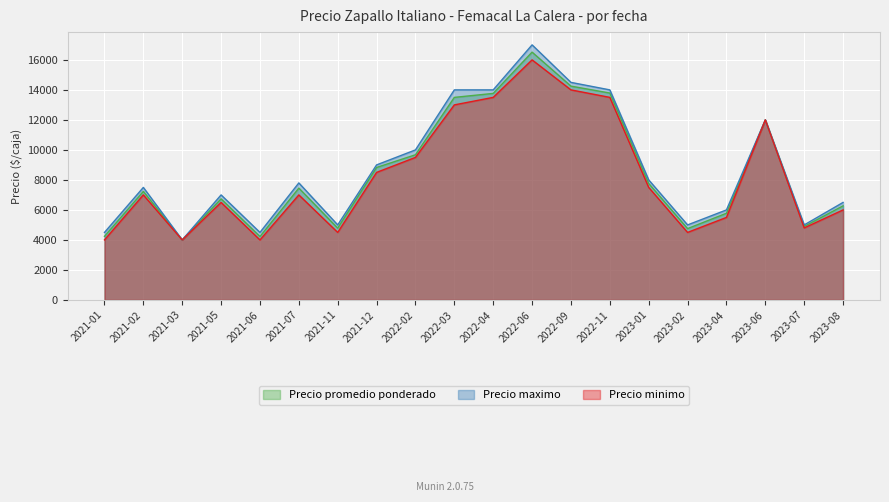

Which series has the largest range (max minus min)?

Precio maximo